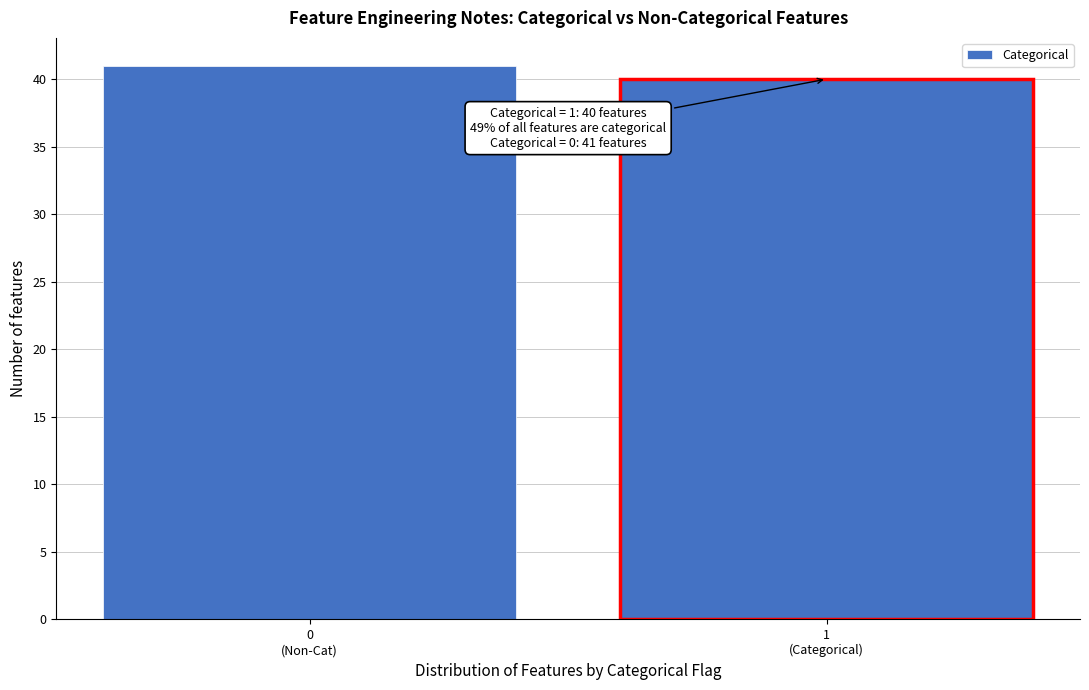

Reading left to right, what are all the values shown in this chart?

41	40